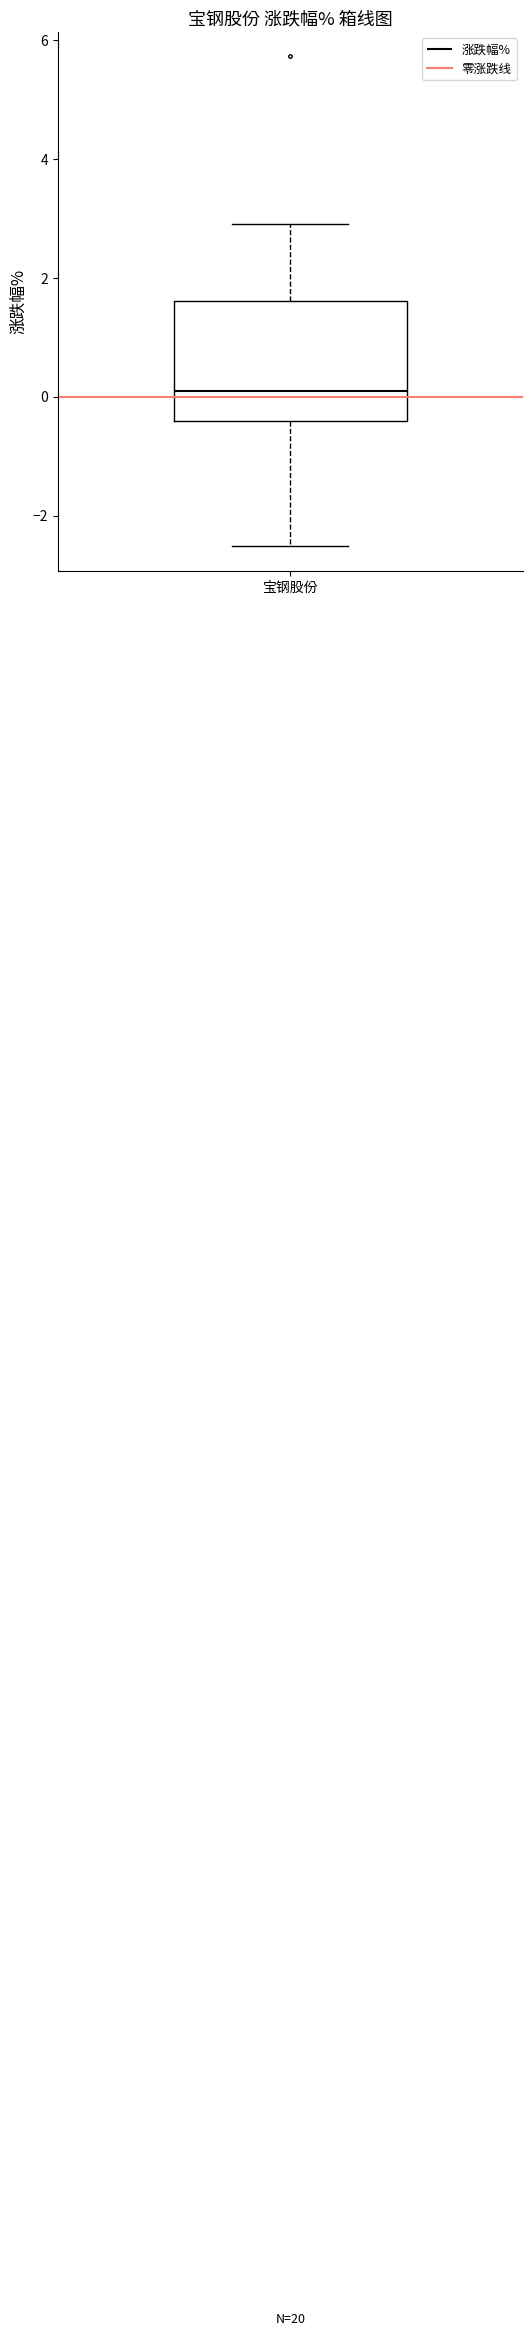

Where does the median line of the box for 宝钢股份 sit on the y-axis? The values are not printed on the chart, so give them approximately, as read against the axis.

0.2